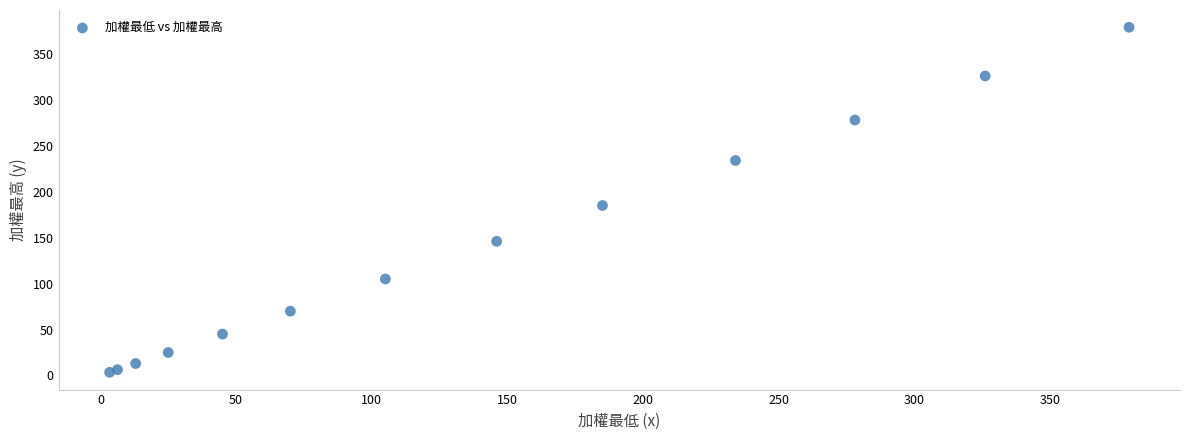

What Y value in the scatter plot is closest to 191?

185.0